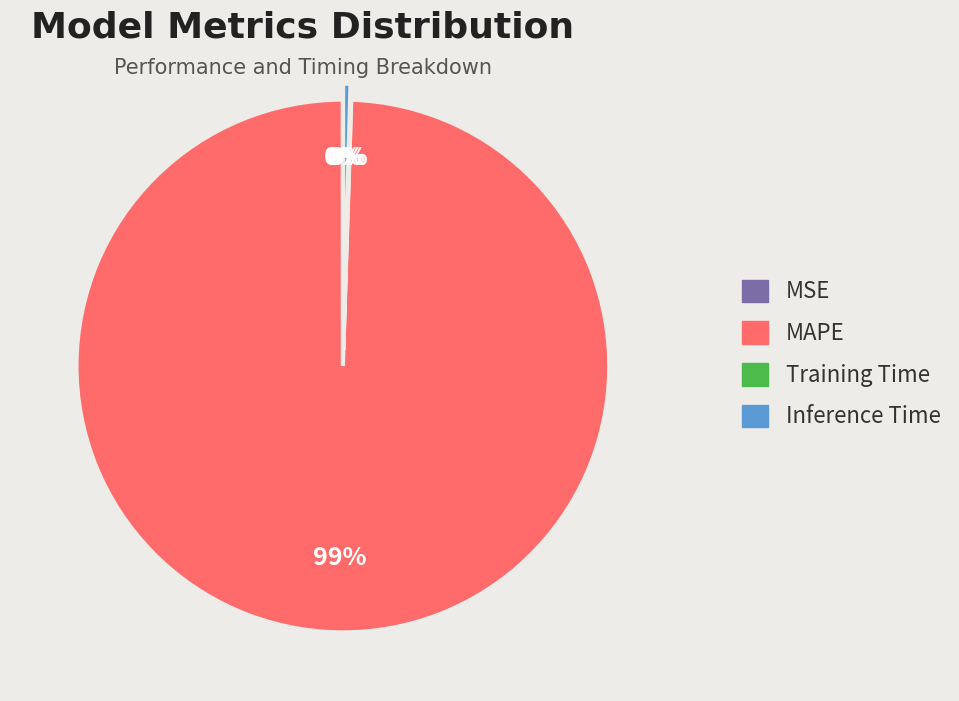

Is there a majority slice in this chart?

Yes